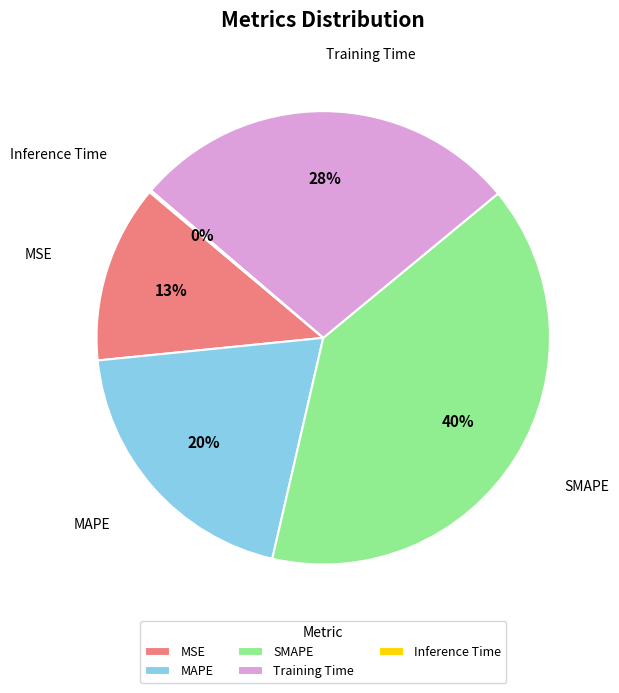

Does Training Time represent more than half of the total?

No